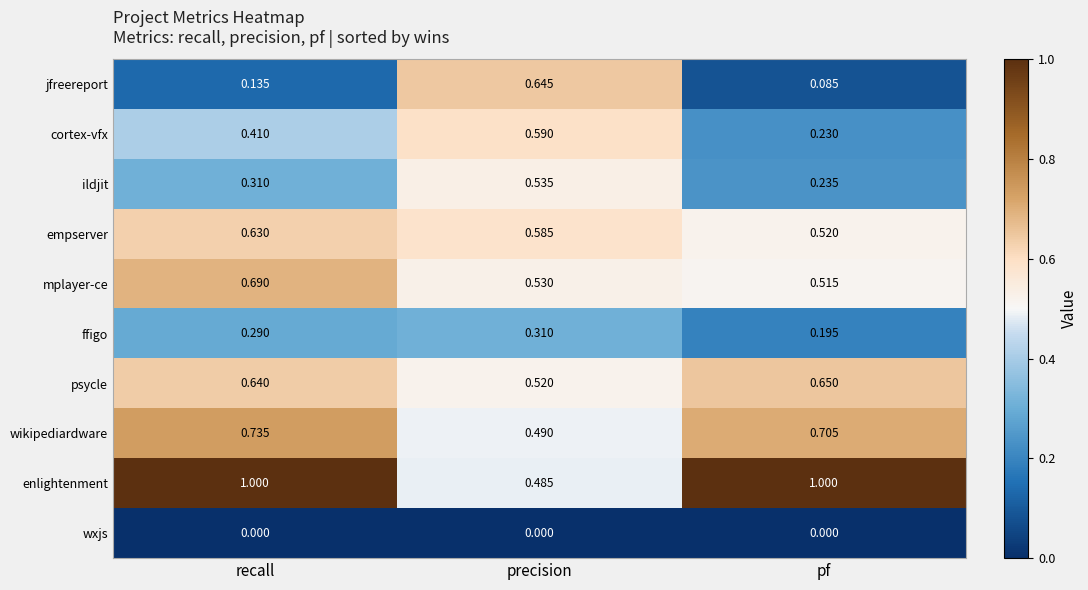

Which series has the largest total across all categories?

enlightenment